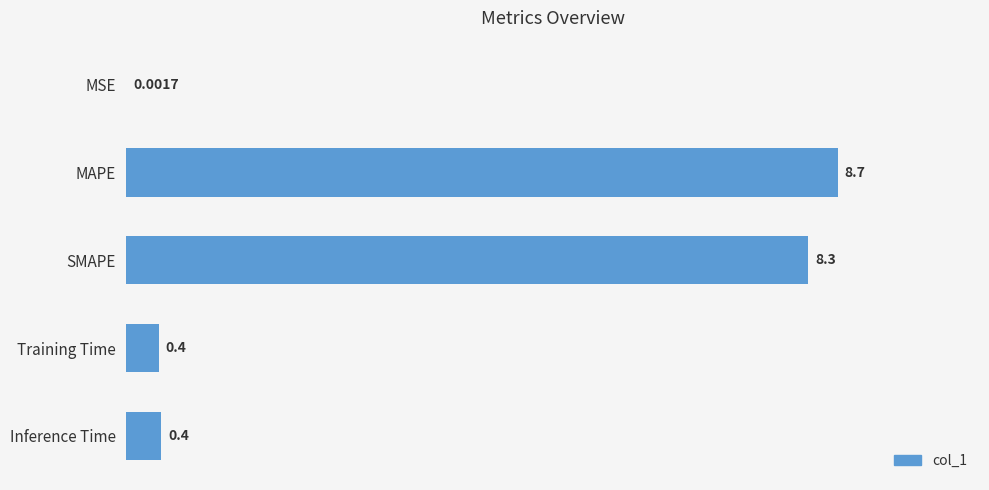

What is the sum of all values?

17.8